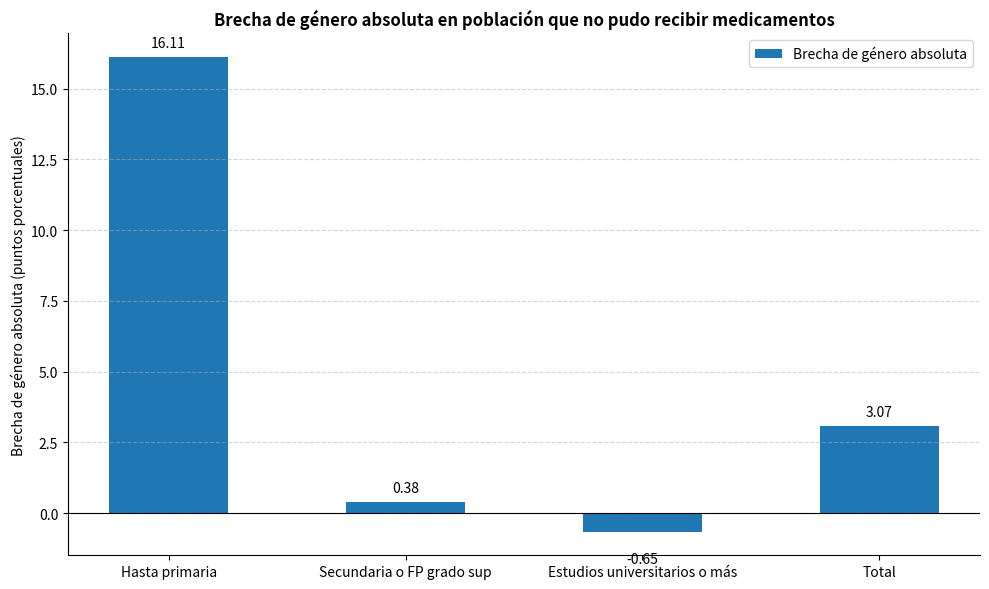

What is the difference between the maximum and minimum values?

16.8